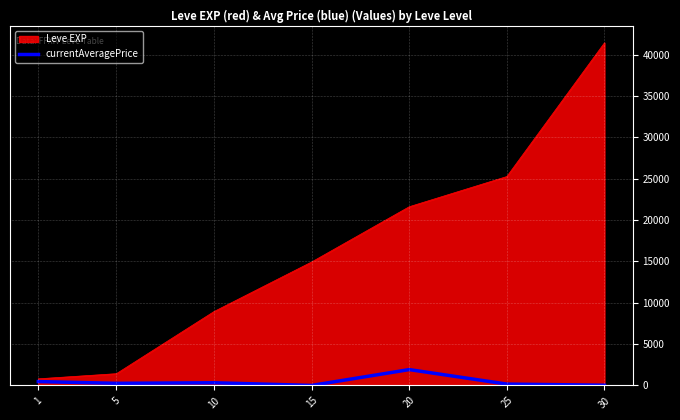

Rank the series at 10 from lowest to highest value.

currentAveragePrice, Leve EXP